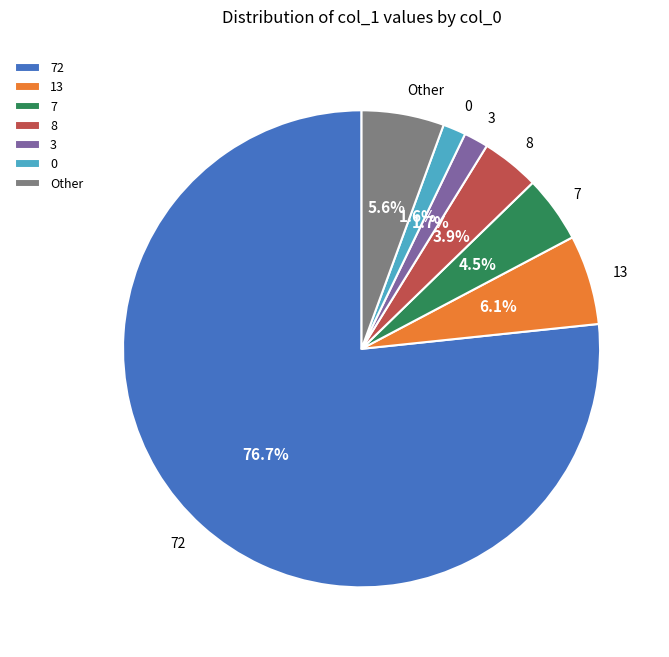

What is the ratio of the value at 3 to the value at 13?

0.3